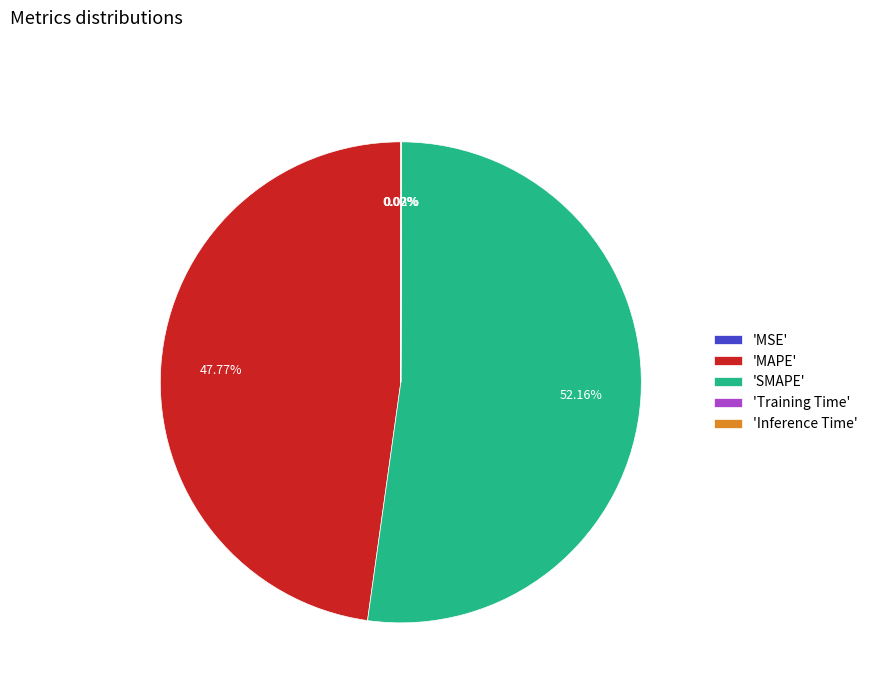

Which slice is the largest?

'SMAPE'